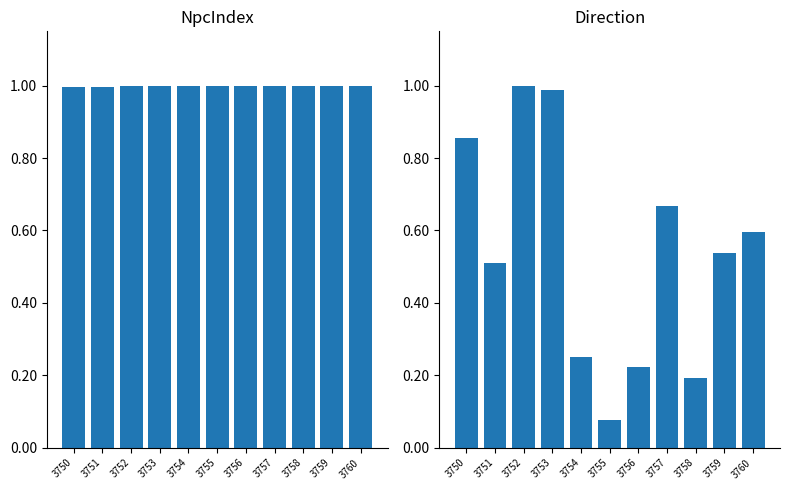

List the labels in order of NpcIndex value, smallest first.

3750, 3751, 3752, 3753, 3754, 3755, 3756, 3757, 3758, 3759, 3760